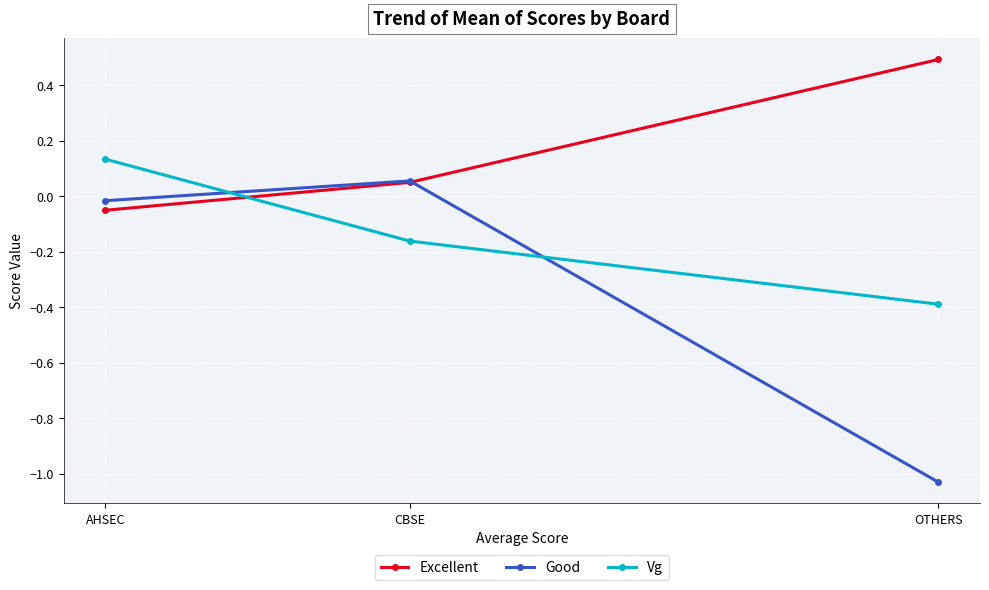

What is the label of the 1st point from the left?

AHSEC